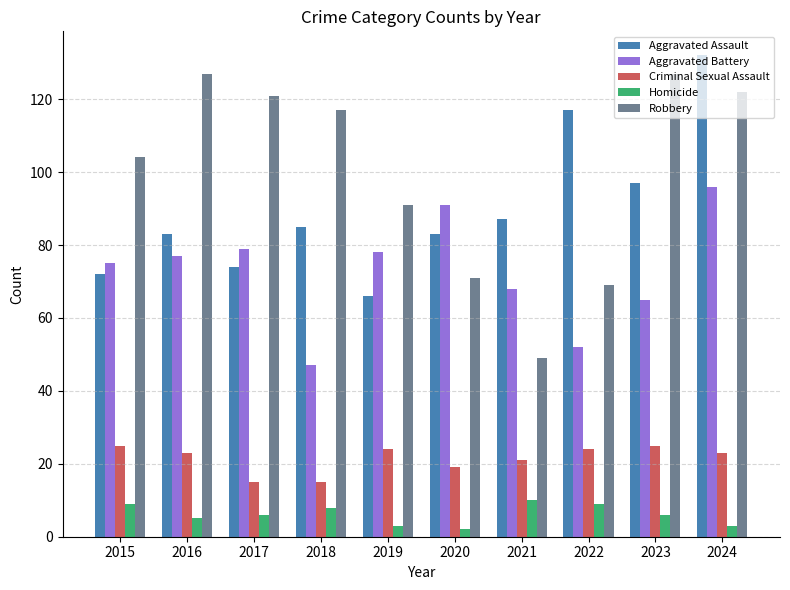

What is the difference between the maximum and minimum values in the Aggravated Battery series?

49